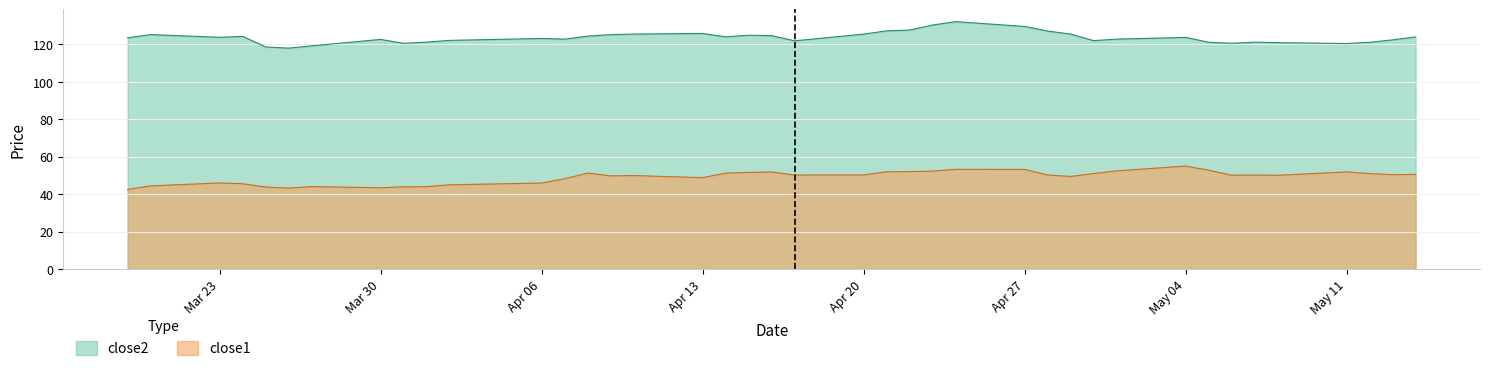

What is the difference between the maximum and minimum values in the close2 series?

14.1